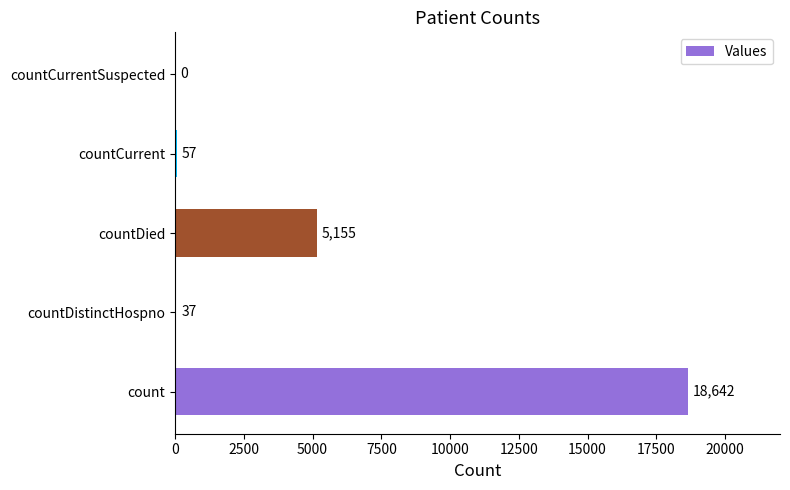

What is the change in value from count to countDistinctHospno?

-18605